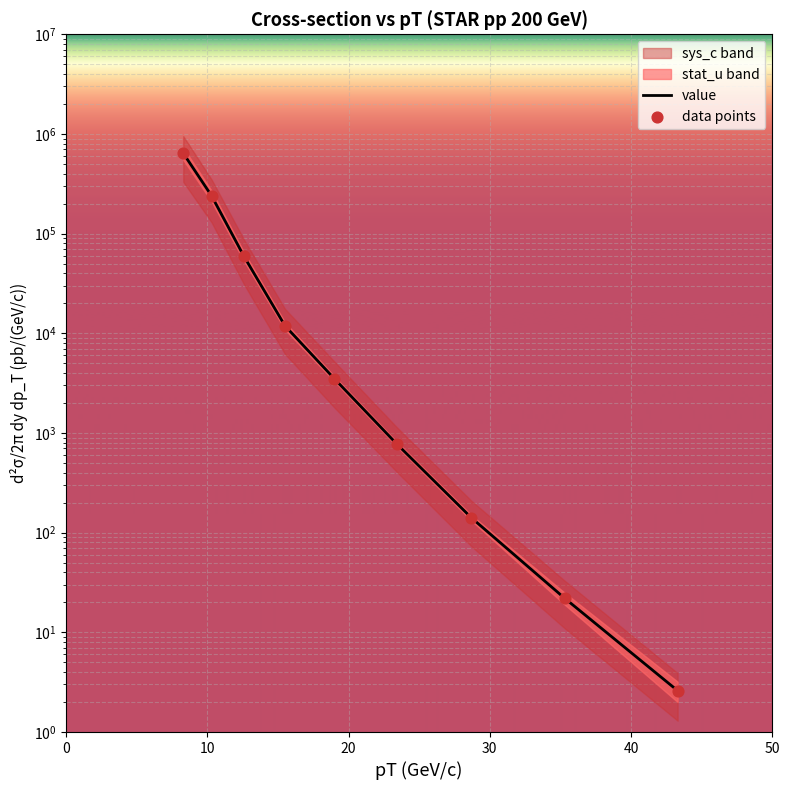

Is the value of value at 10 greater than the value of data points at 10?

No